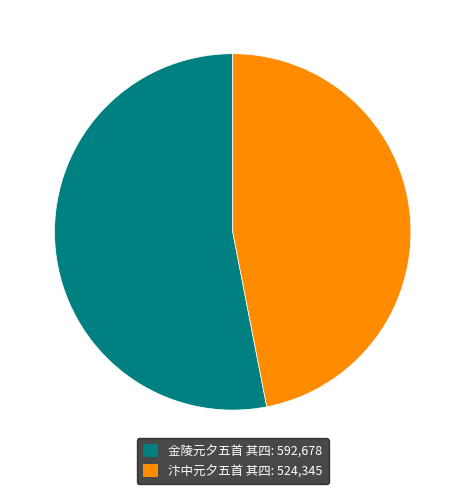

The 金陵元夕五首 其四 slice represents 53% of the pie. True or false?

True